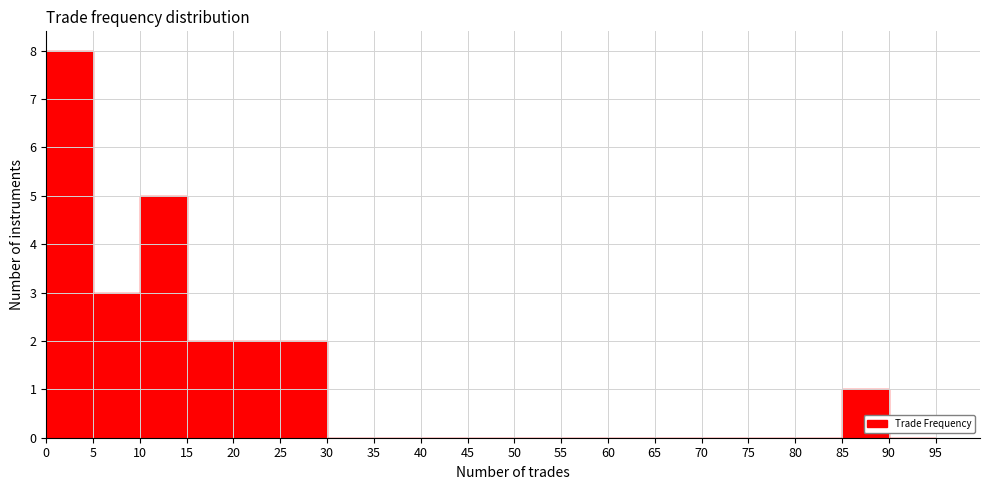

Over which range of the x-axis is the bar tallest?

0 to 5